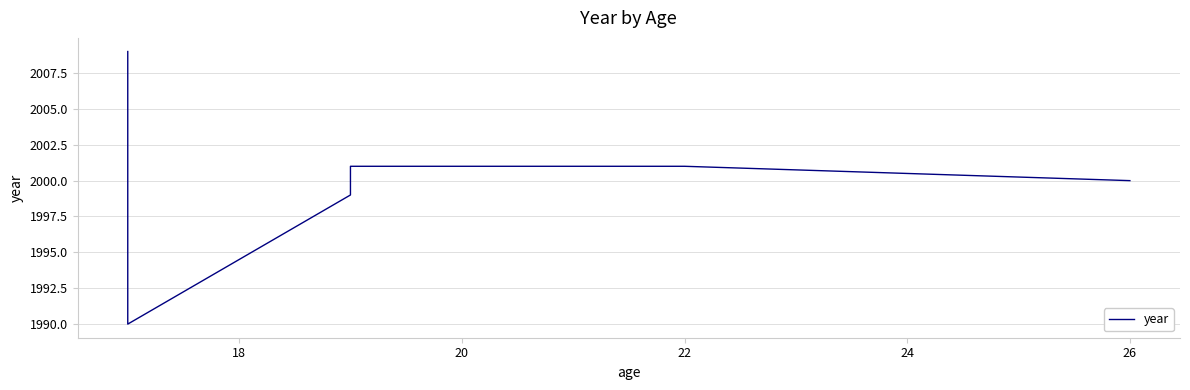

What is the value of the 6th point from the left?

2001